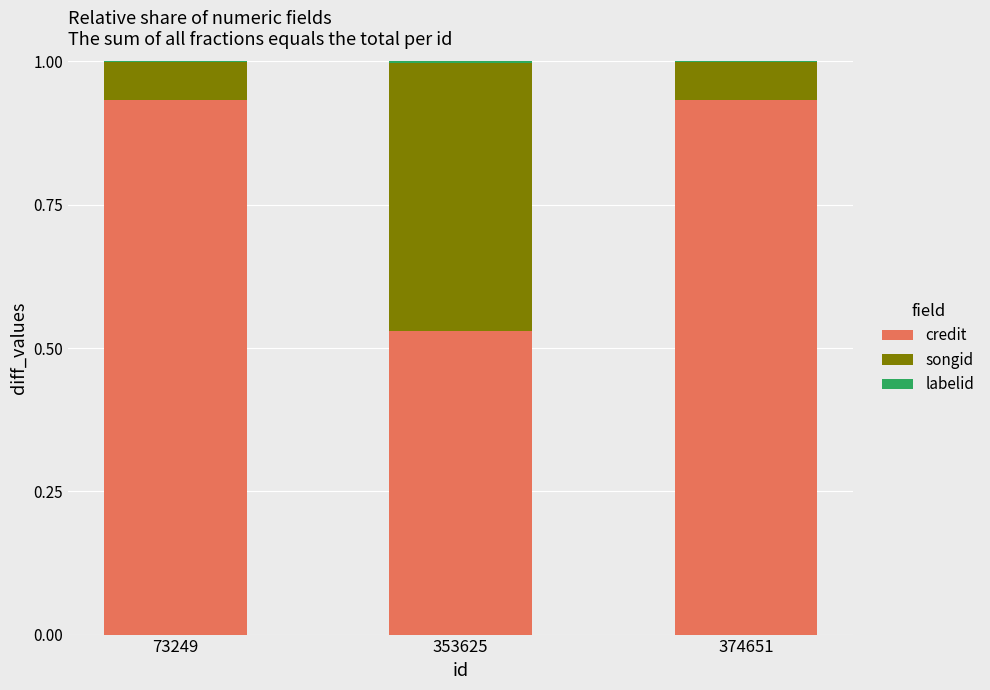

True or false: credit has a value of 0.2 at 73249.

False